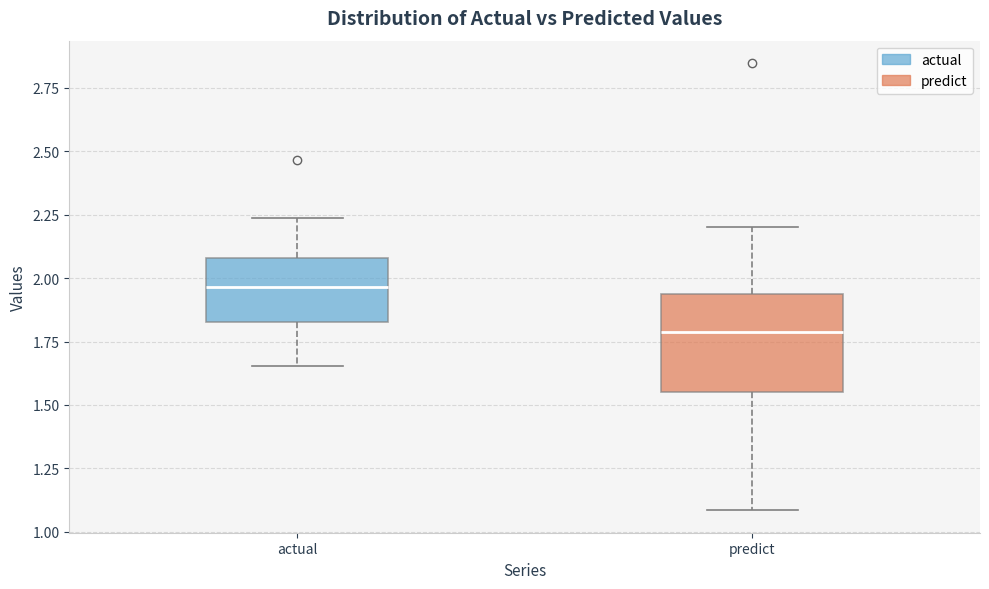

Comparing the boxes themselves (not the whiskers), which one is the tallest?

predict